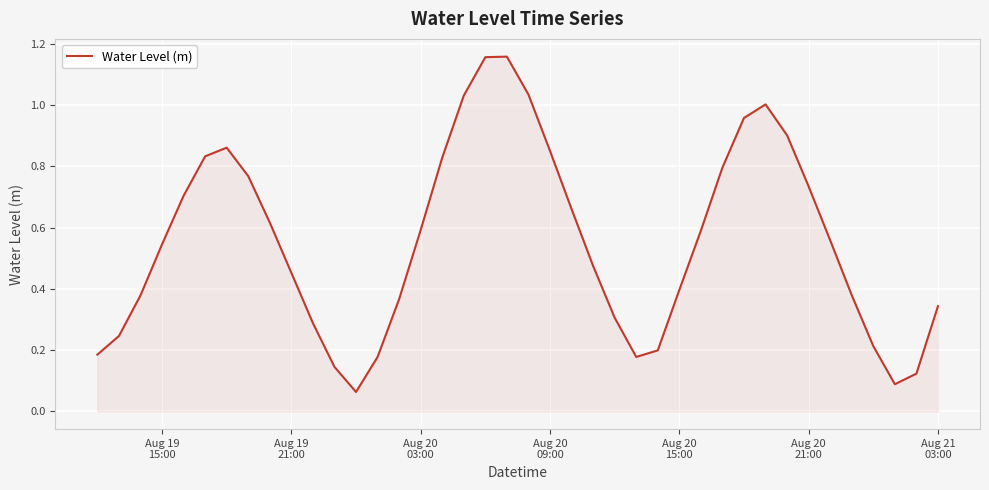

What is the difference between the maximum and minimum values?

1.1